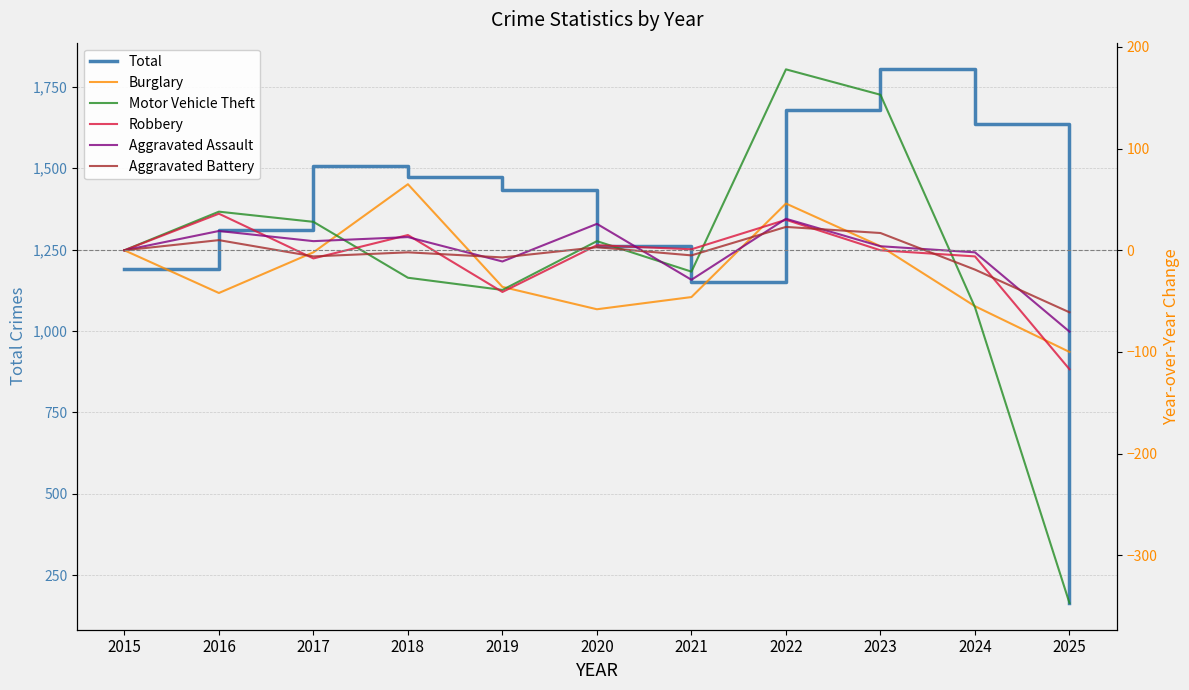

What is the spread (max minus min) of values at 2016?

1352